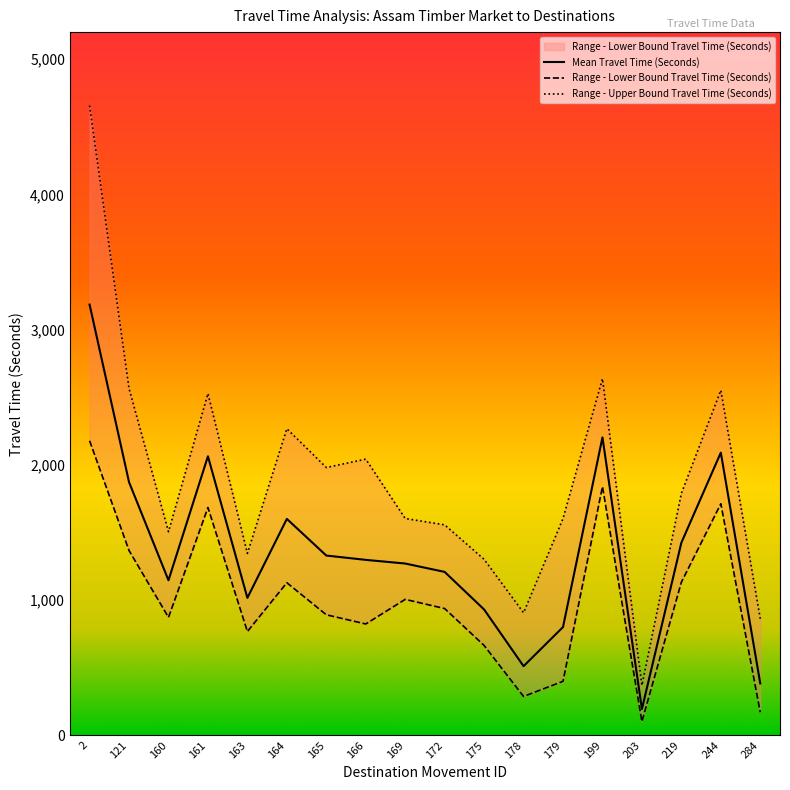

True or false: Range - Upper Bound Travel Time (Seconds) has a value of 498 at 203.

False